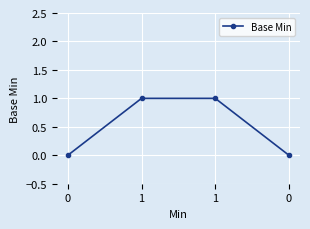

How many lines are shown in the chart?

1